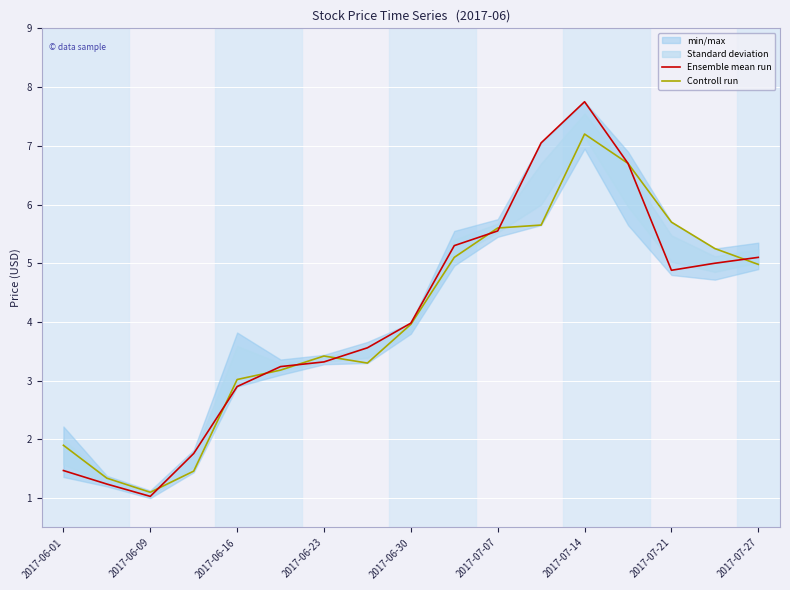

What is the difference between the maximum and minimum values in the Controll run series?

6.1